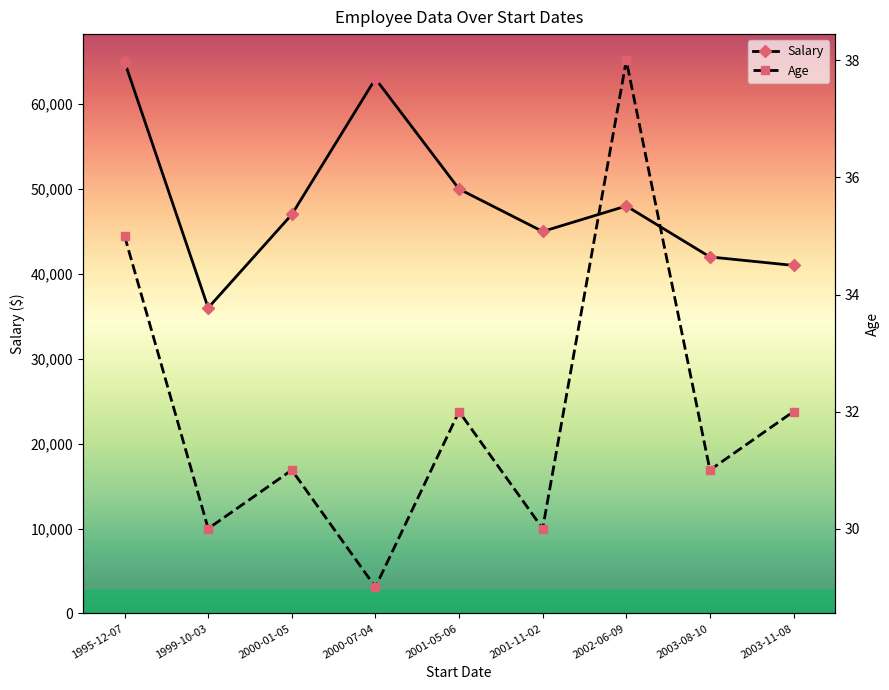

True or false: Salary and Age intersect in this chart.

False